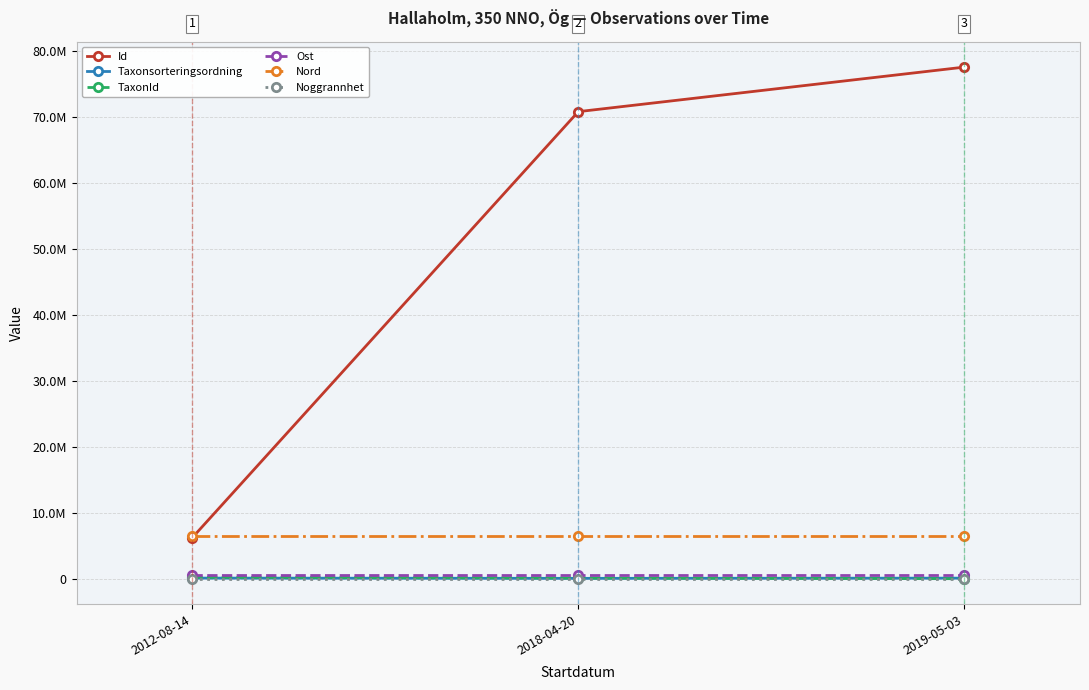

Reading right to left, what are all the values shown in this chart?

Id: 2019-05-03=77500759.0	2018-04-20=70755661.0	2012-08-14=6224758.0
Taxonsorteringsordning: 2019-05-03=89412.0	2018-04-20=57140.0	2012-08-14=95521.0
TaxonId: 2019-05-03=5442.0	2018-04-20=100088.0	2012-08-14=224363.0
Ost: 2019-05-03=558844.0	2018-04-20=558844.0	2012-08-14=558844.0
Nord: 2019-05-03=6452980.3	2018-04-20=6452980.3	2012-08-14=6452980.3
Noggrannhet: 2019-05-03=100.0	2018-04-20=100.0	2012-08-14=100.0